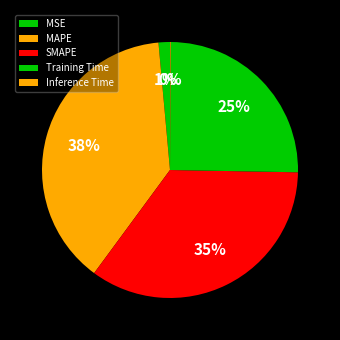

Is the sum of MAPE and SMAPE greater than half?

Yes